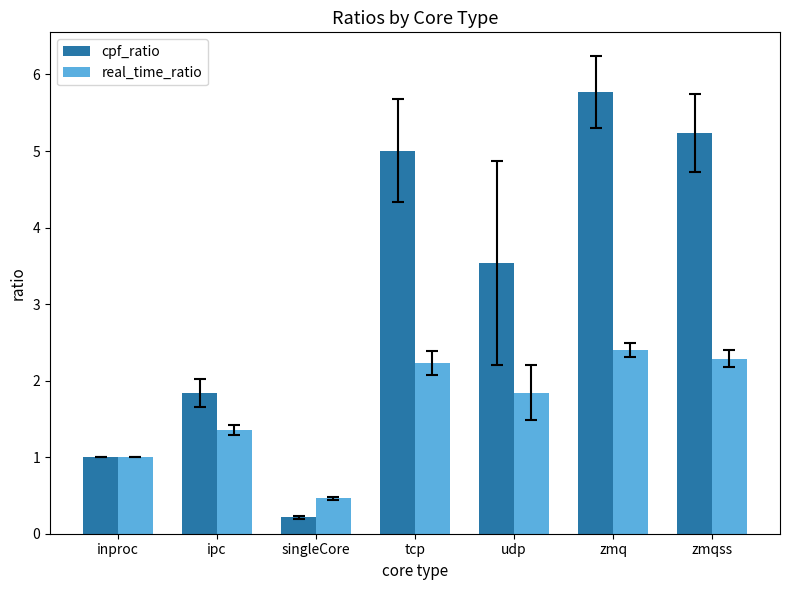

What position from the right is singleCore?

5